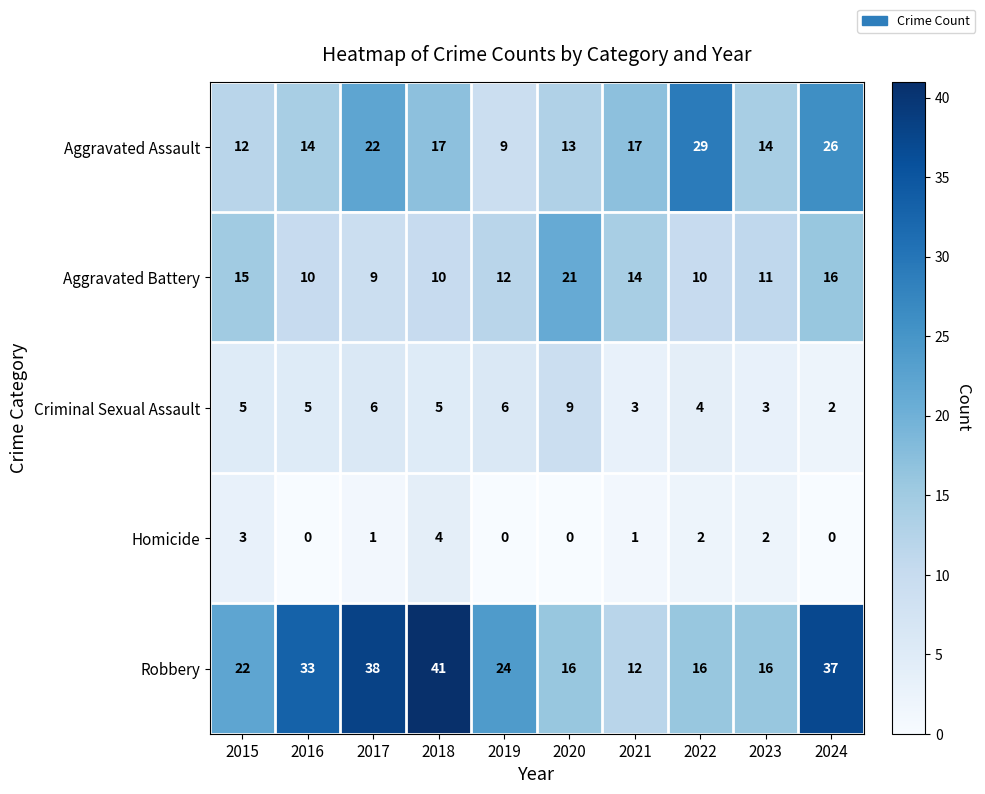

Between 2018 and 2021, which series saw the biggest shift?

Robbery